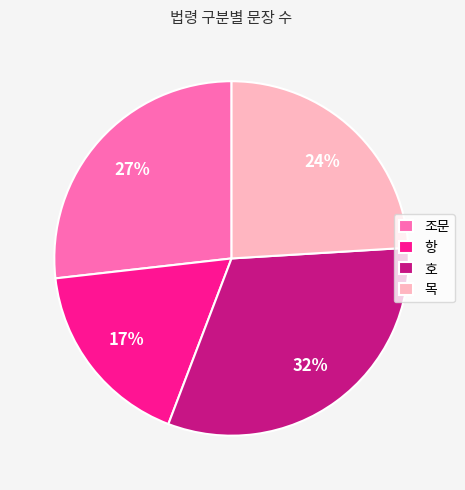

Do 조문 and 호 together represent more than half of the pie?

Yes